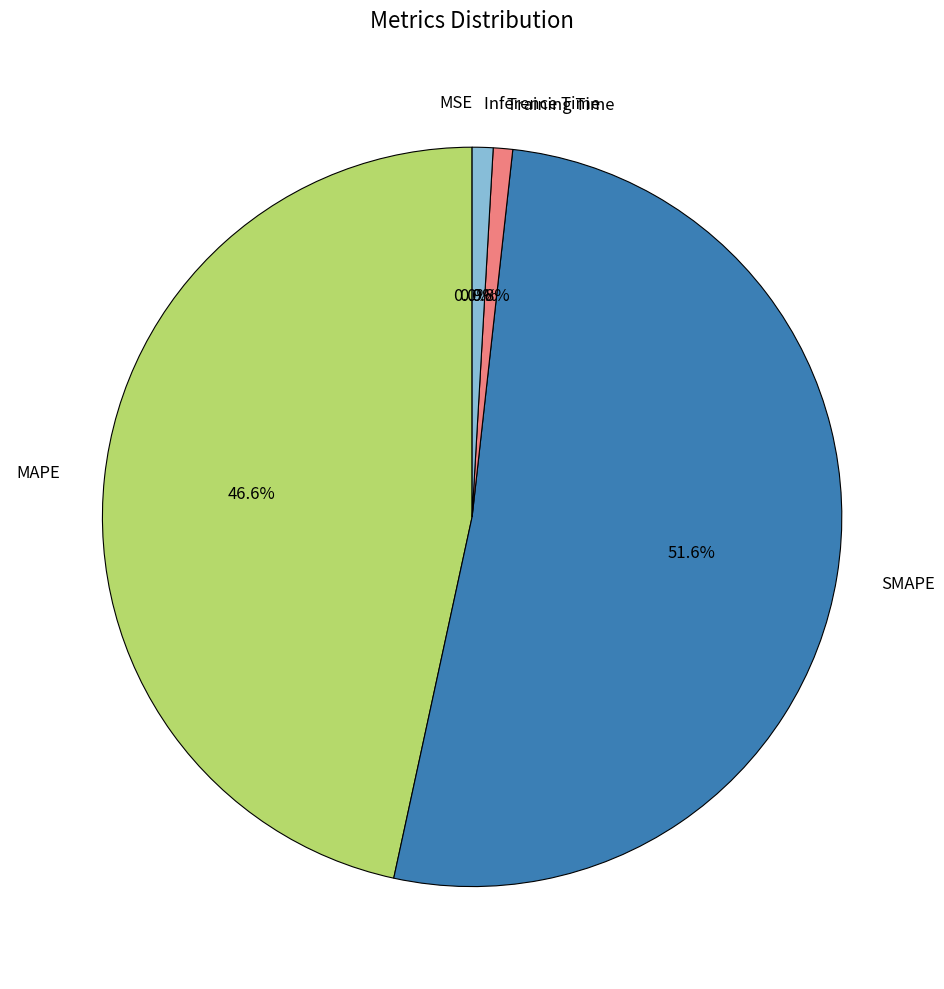

Which category has the biggest portion of the pie?

SMAPE